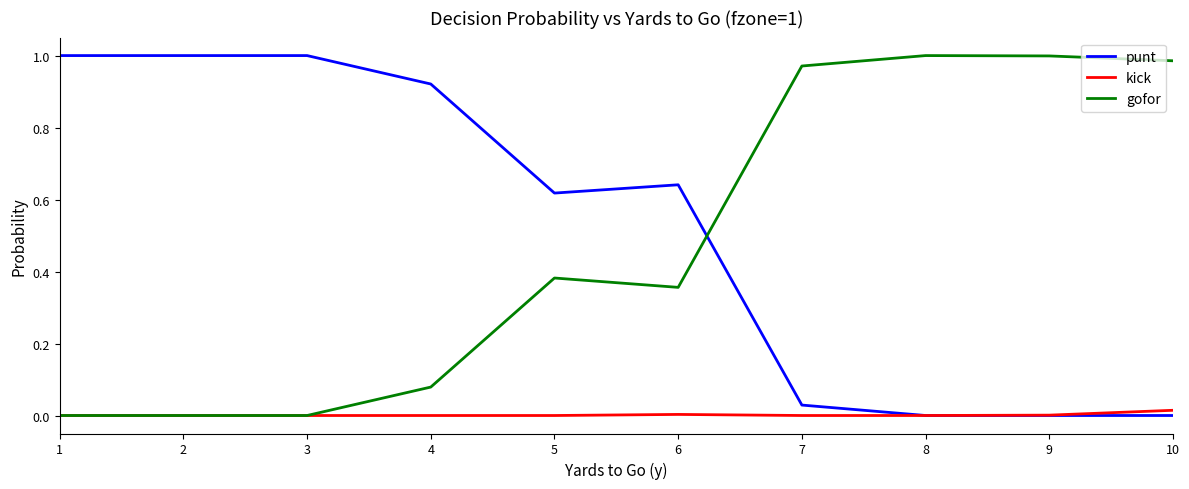

Is it true that gofor equals 1.3 at 8?

False